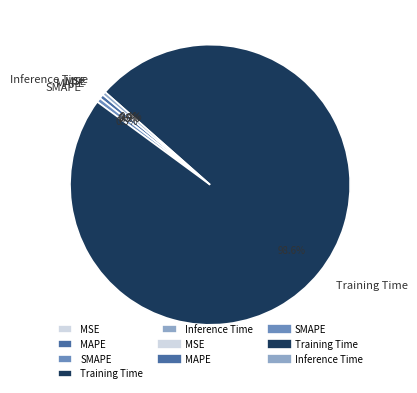

Which category accounts for the majority?

Training Time